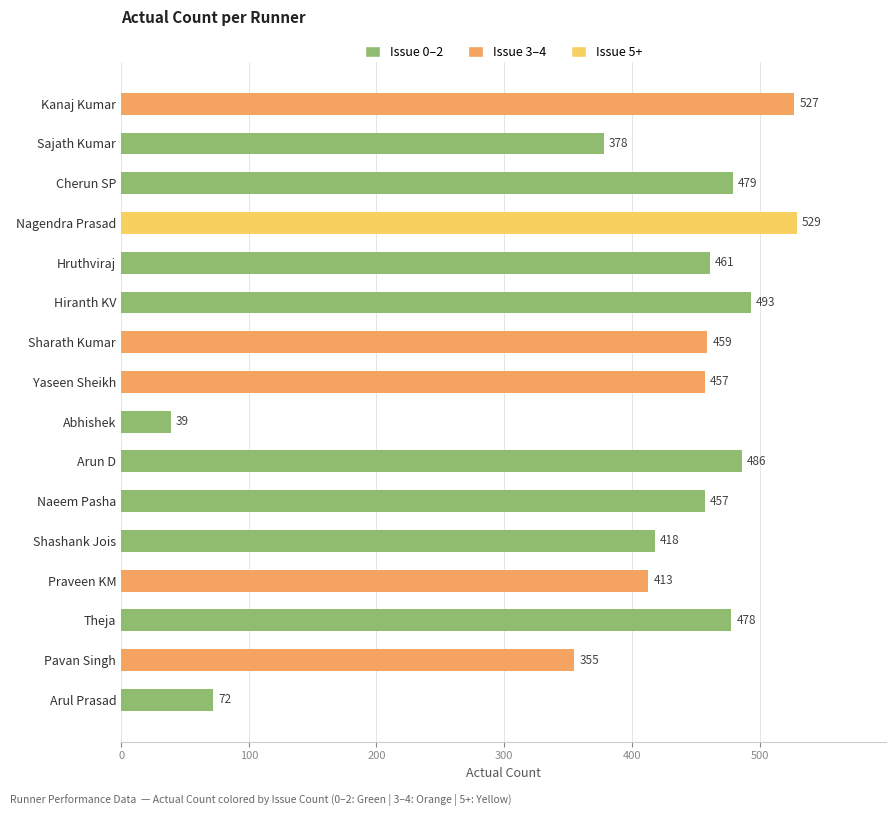

Reading bottom to top, extract all data points from this chart.

Arul Prasad=72	Pavan Singh=355	Theja=478	Praveen KM=413	Shashank Jois=418	Naeem Pasha=457	Arun D=486	Abhishek=39	Yaseen Sheikh=457	Sharath Kumar=459	Hiranth KV=493	Hruthviraj=461	Nagendra Prasad=529	Cherun SP=479	Sajath Kumar=378	Kanaj Kumar=527